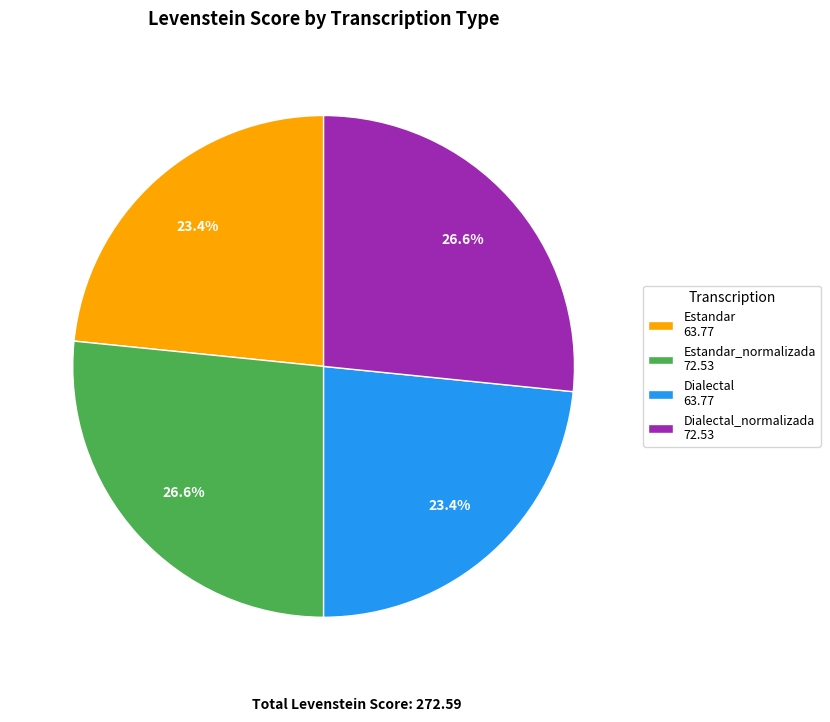

To the nearest percent, what is the difference between the largest and smallest slice percentages?

3%